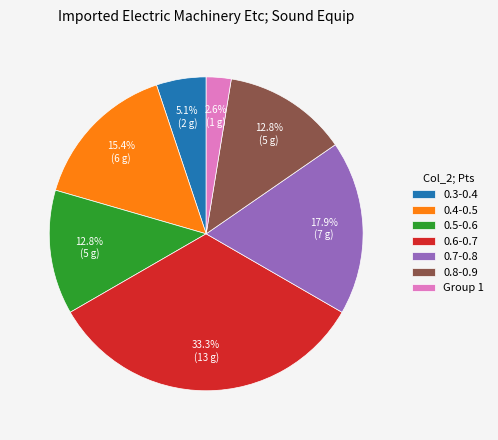

Is the sum of 0.7-0.8 and 0.8-0.9 greater than half?

No